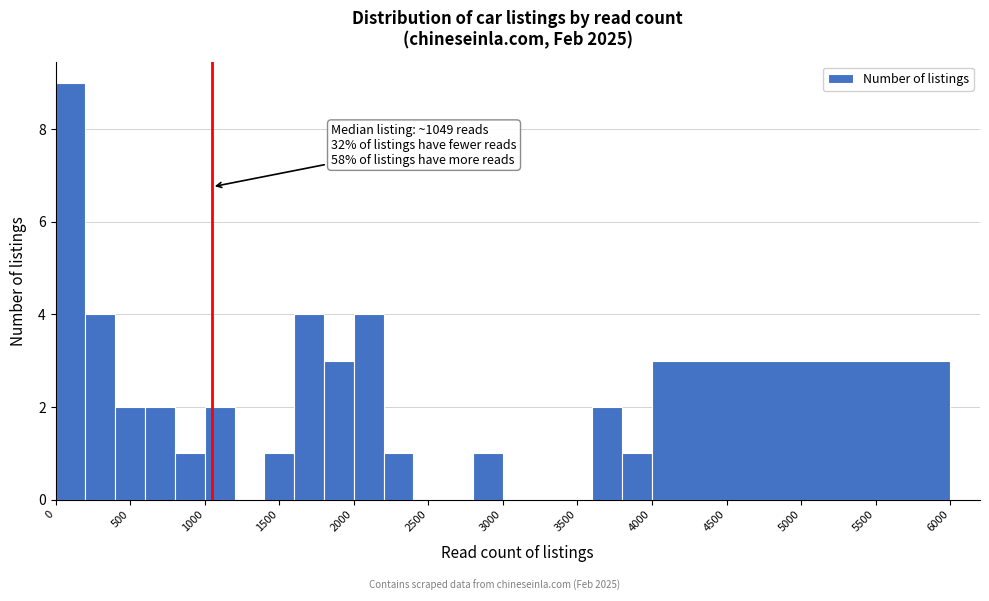

Which range on the x-axis has the tallest bar?

0 to 200